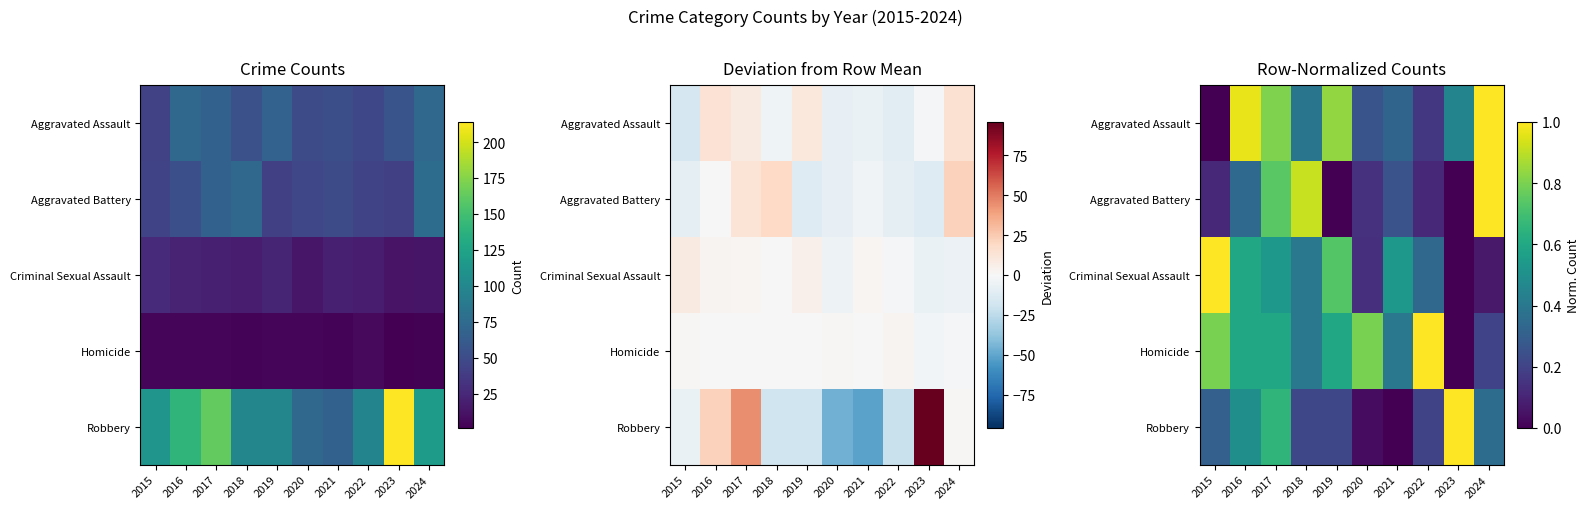

Which series has the largest range (max minus min)?

Robbery